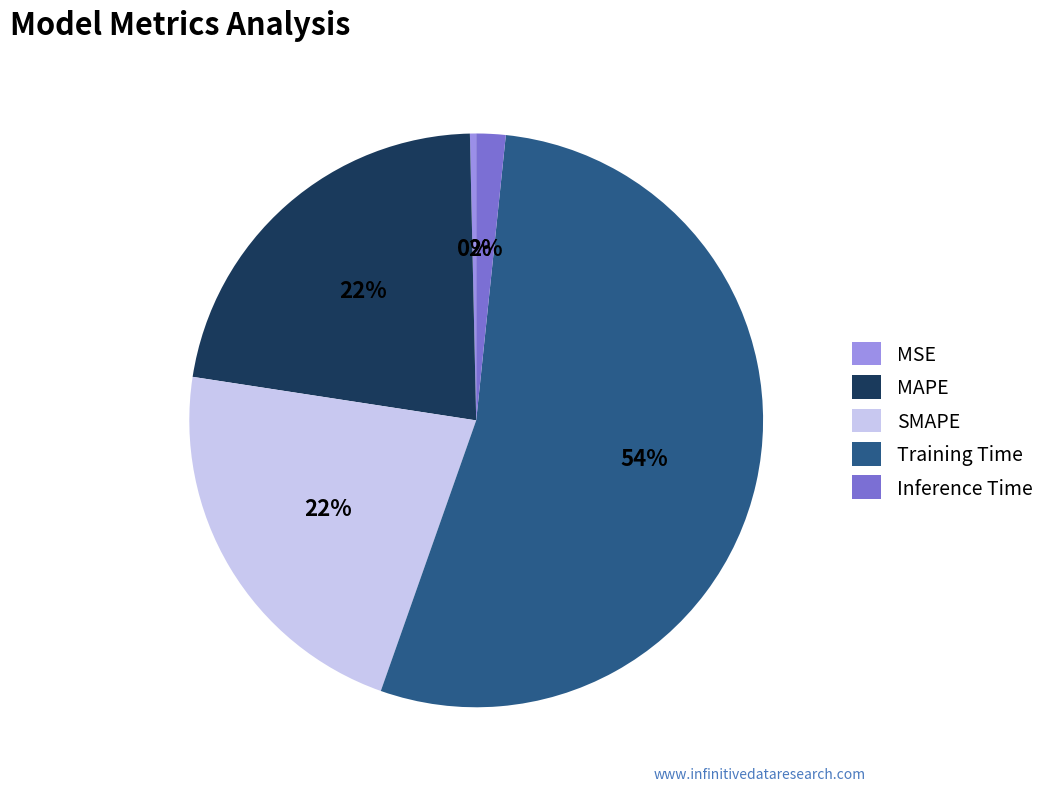

Is the sum of Training Time and SMAPE greater than half?

Yes